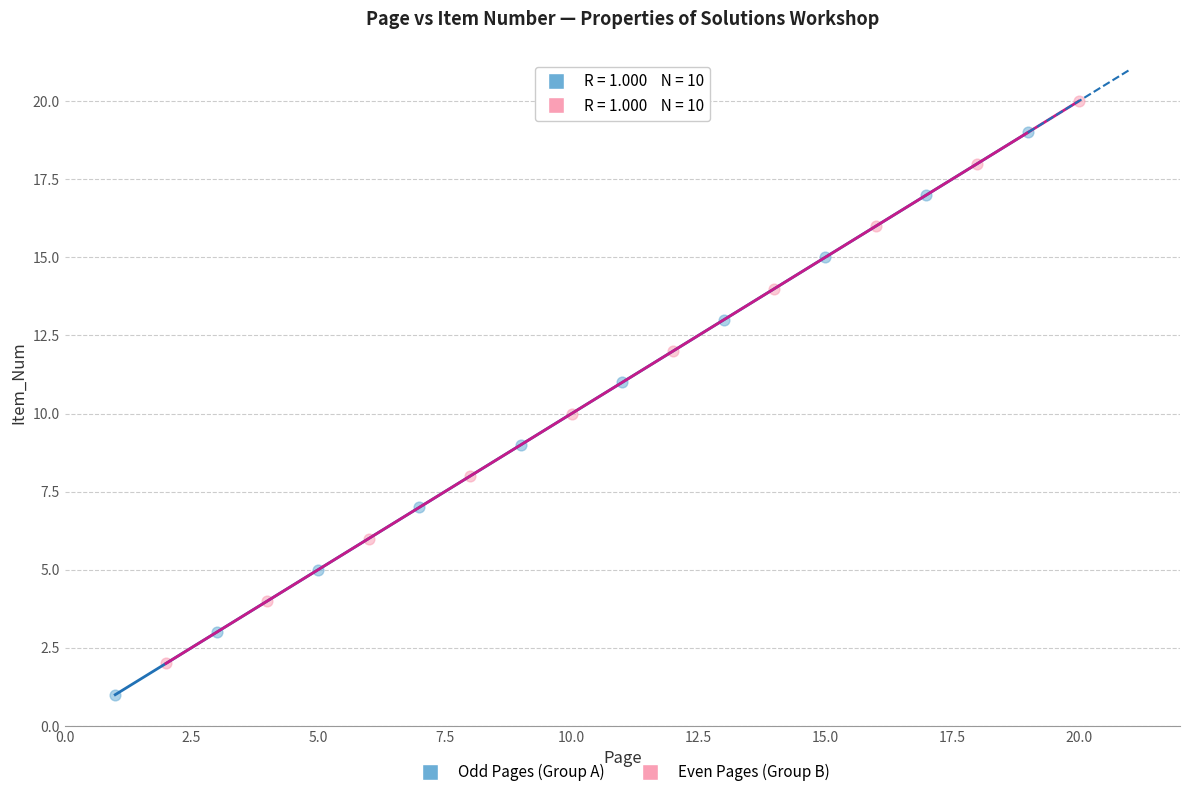

Which series reaches the minimum Y coordinate?

Odd Pages (Group A)